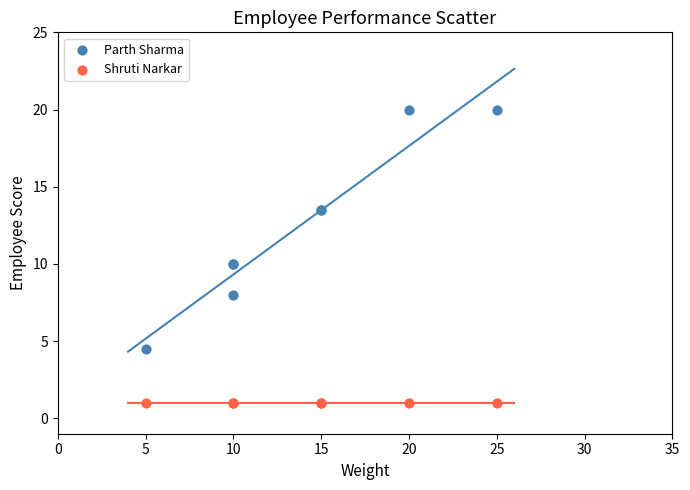

Which series reaches the maximum Y coordinate?

Parth Sharma